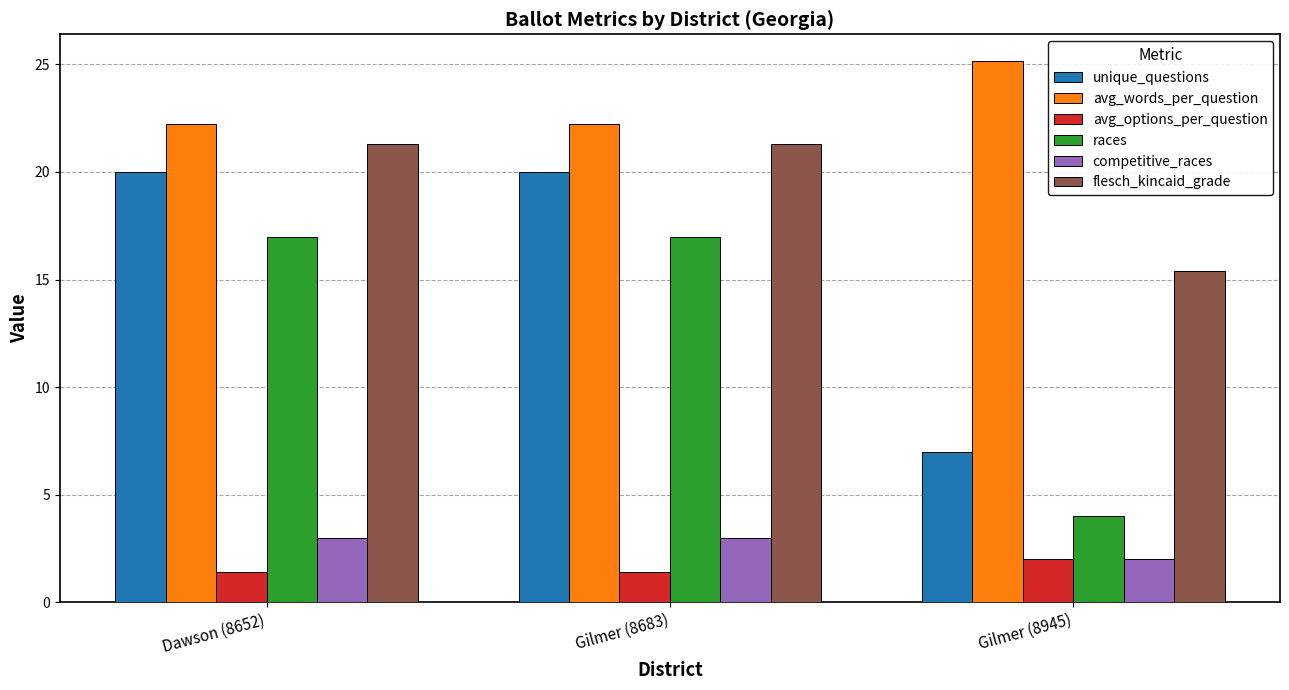

The value of flesch_kincaid_grade at Dawson (8652) is 36.5. True or false?

False